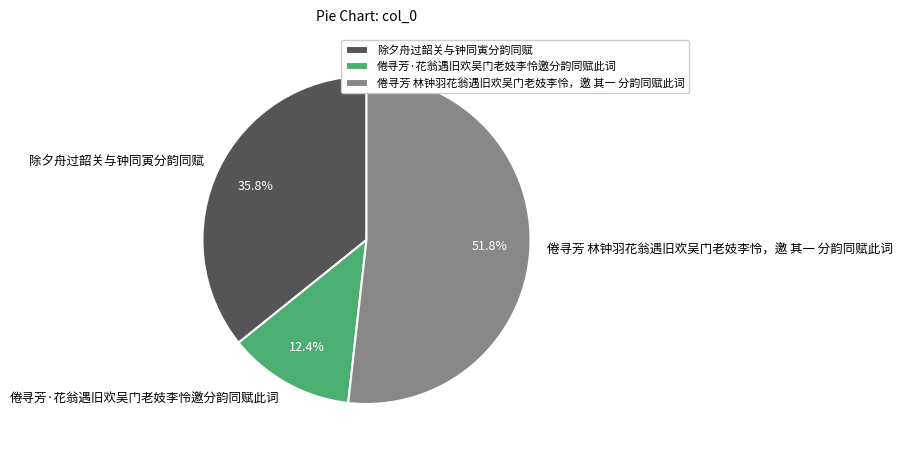

True or false: 倦寻芳·花翁遇旧欢吴门老妓李怜邀分韵同赋此词 accounts for 24% of the total.

False